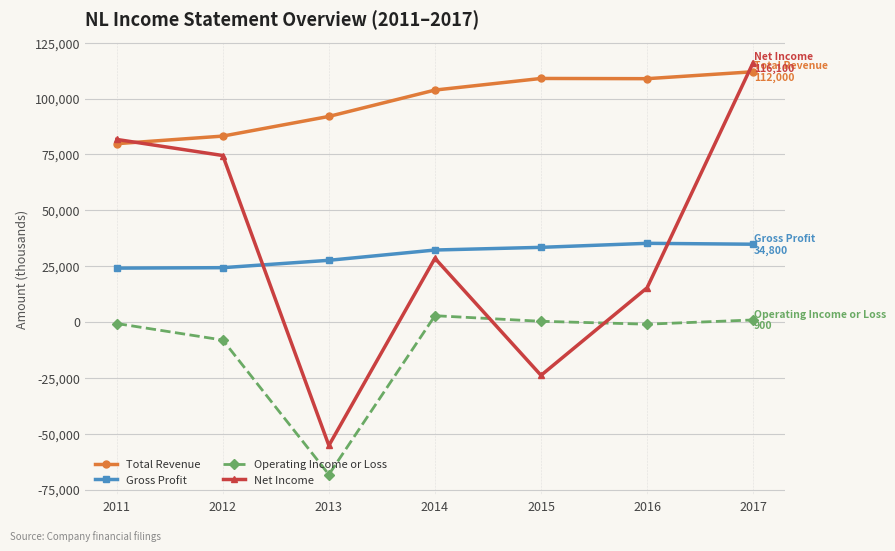

Count the number of categories in the chart.

7